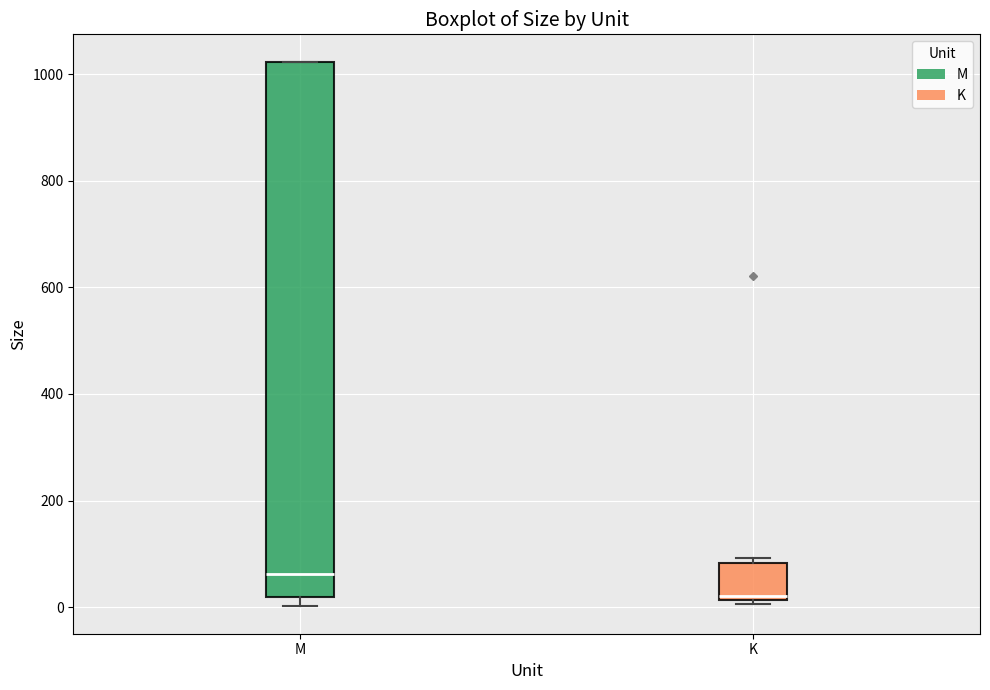

Which box is the tallest, from its lower edge to its upper edge?

M